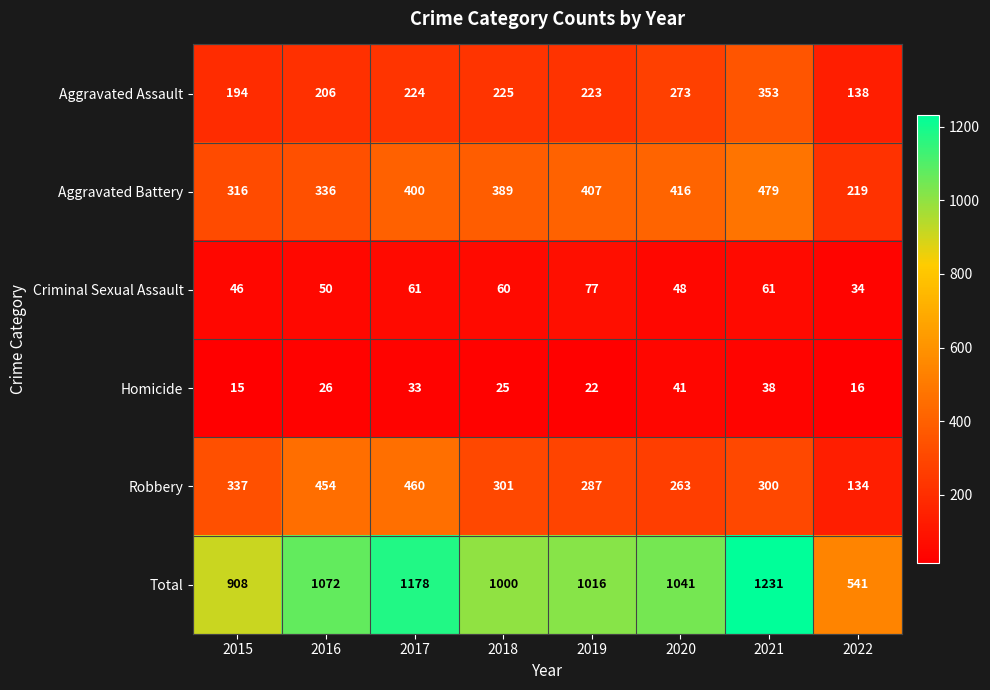

Which category has the lowest value across all series?

2015